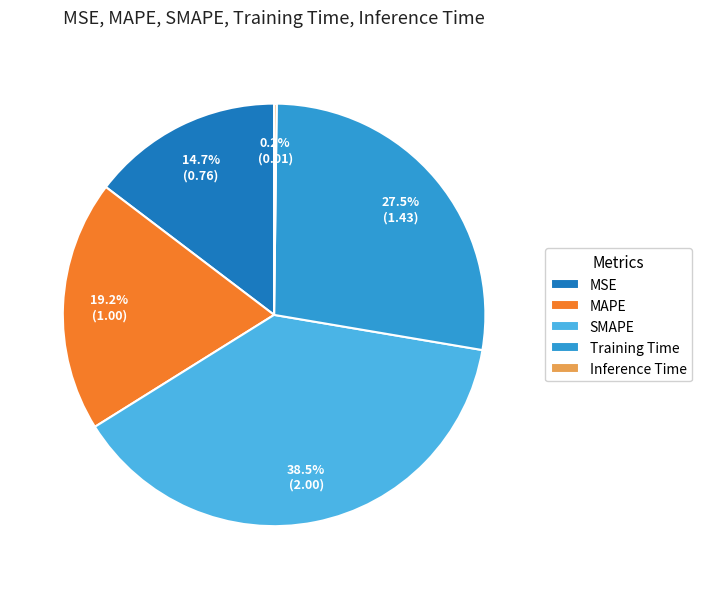

What is the largest slice in the pie chart?

SMAPE